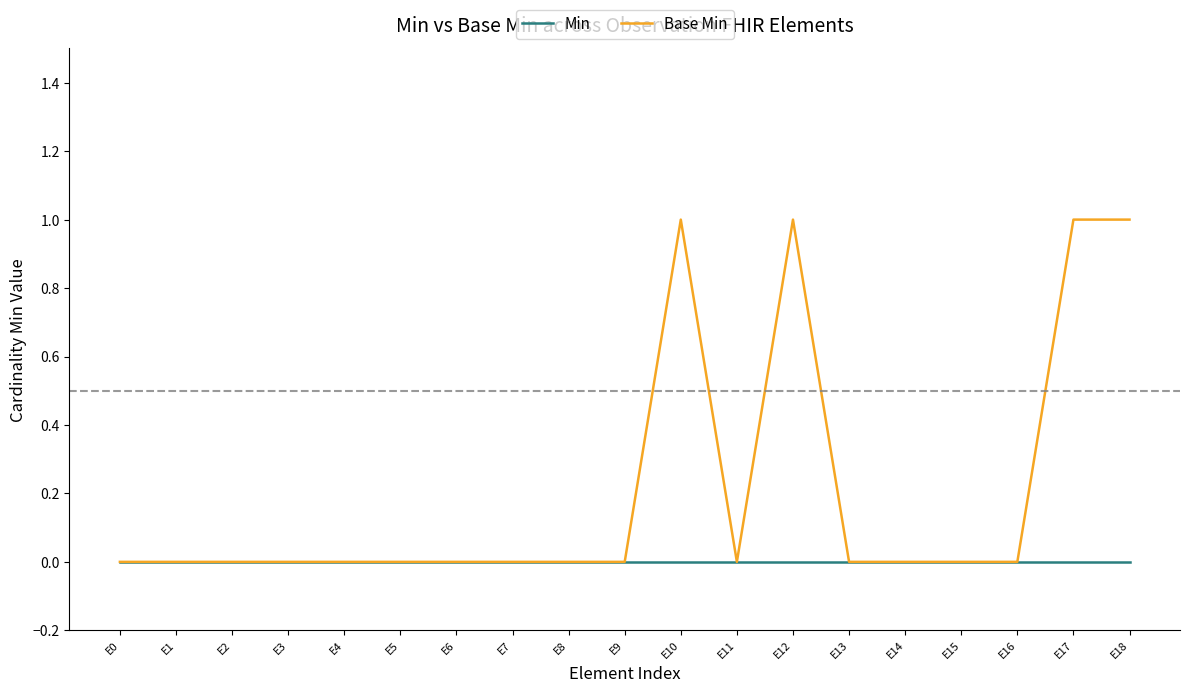

True or false: Base Min has a value of -1 at E11.

False